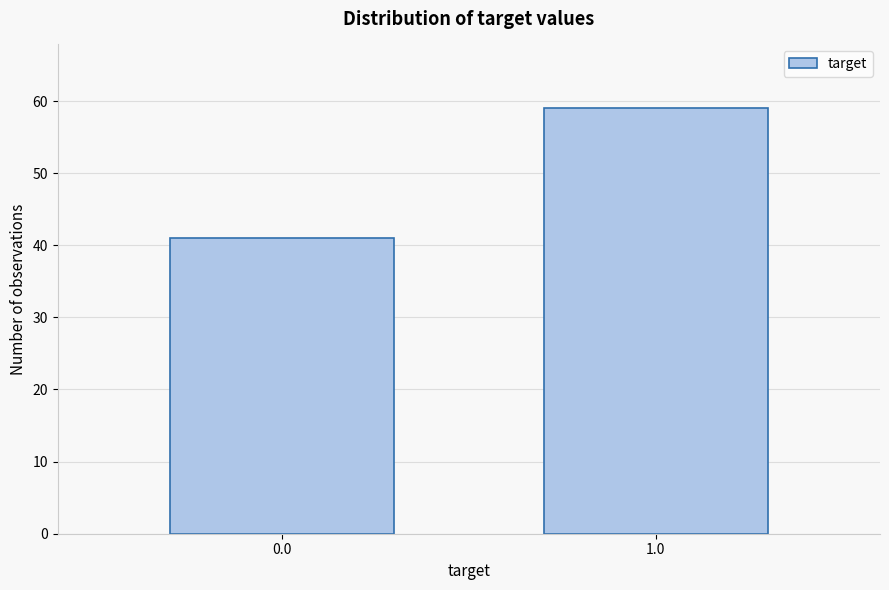

Reading left to right, what are all the values shown in this chart?

41	59